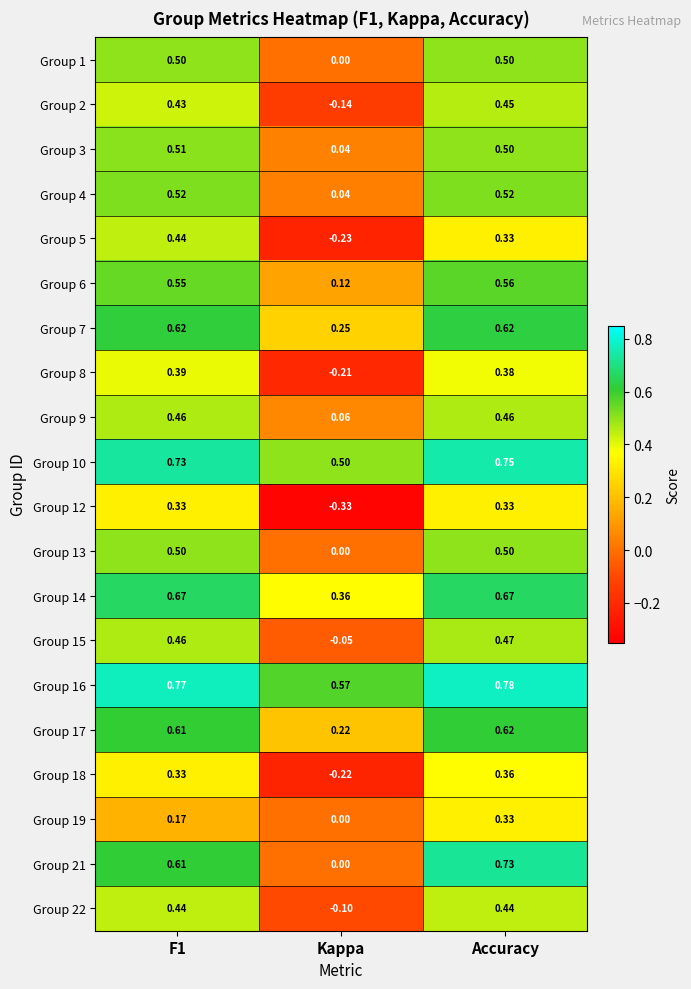

At which label is Group 14 closest to 0?

Kappa